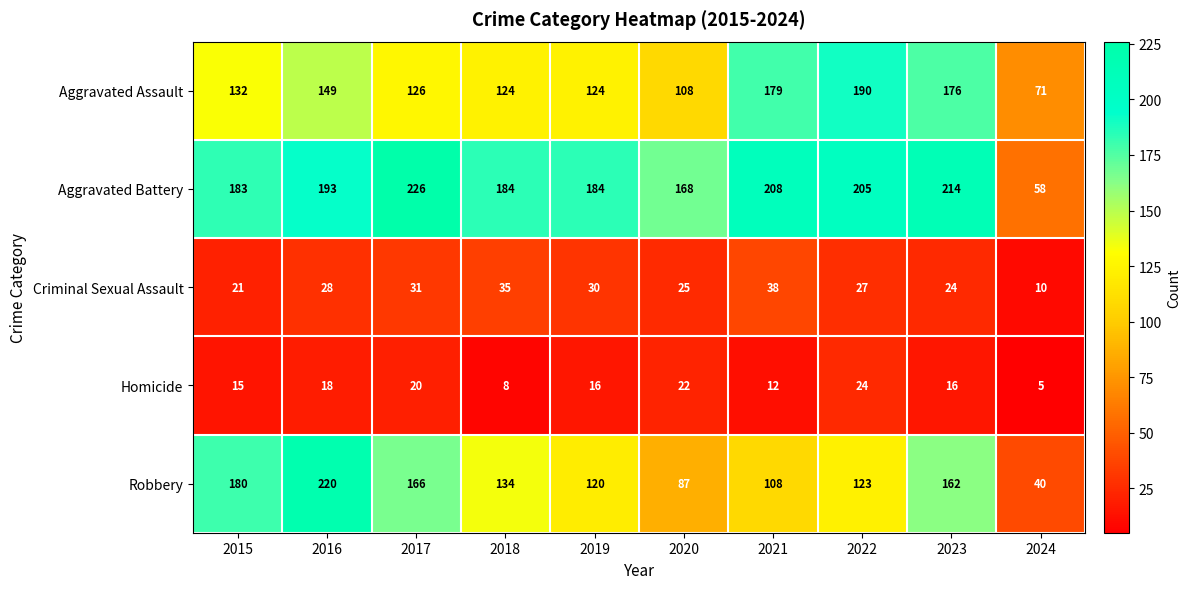

How many Homicide values are between 12 and 20?

6